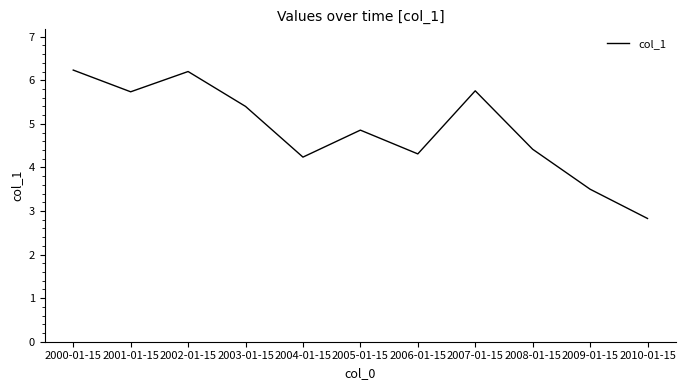

Approximately how many times larger is the value at 2006-01-15 compared to 2005-01-15?

0.9